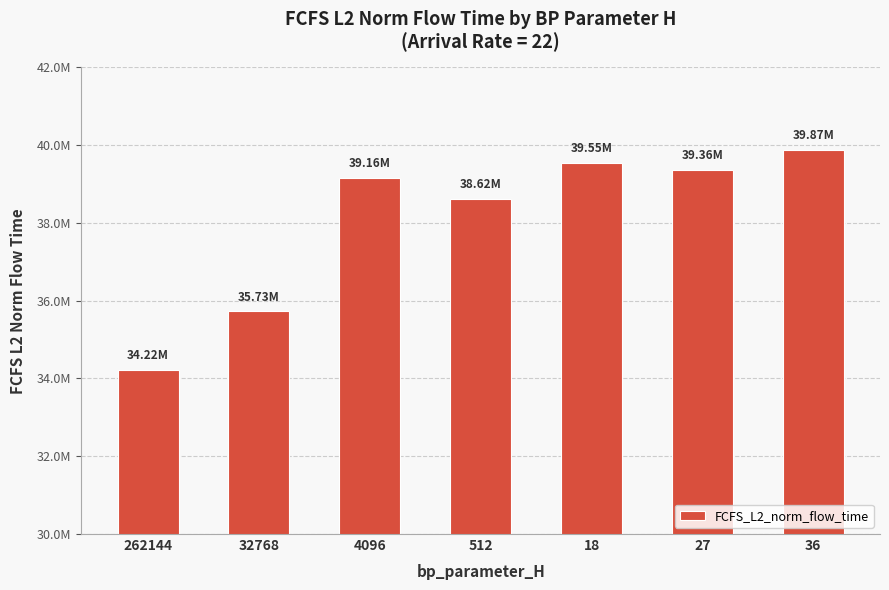

Does the chart contain any negative values?

No